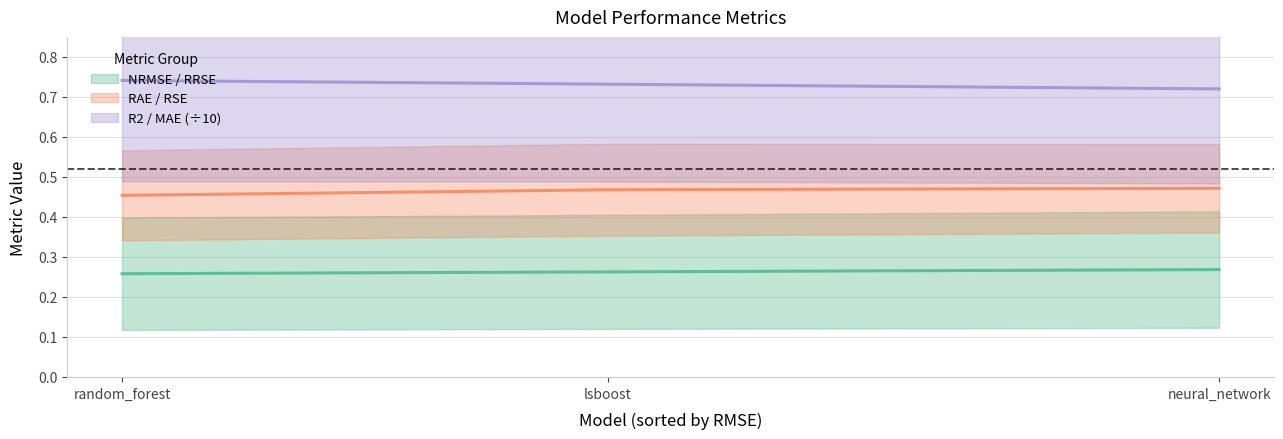

Is the value of MAE at random_forest greater than the value of NRMSE at neural_network?

Yes